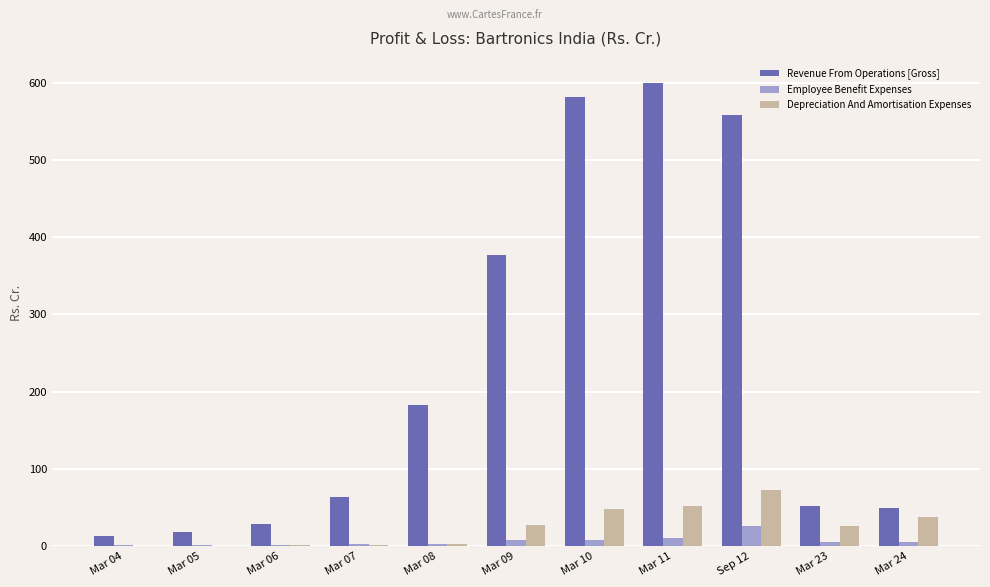

At which category does the chart reach its peak across all series?

Mar 11